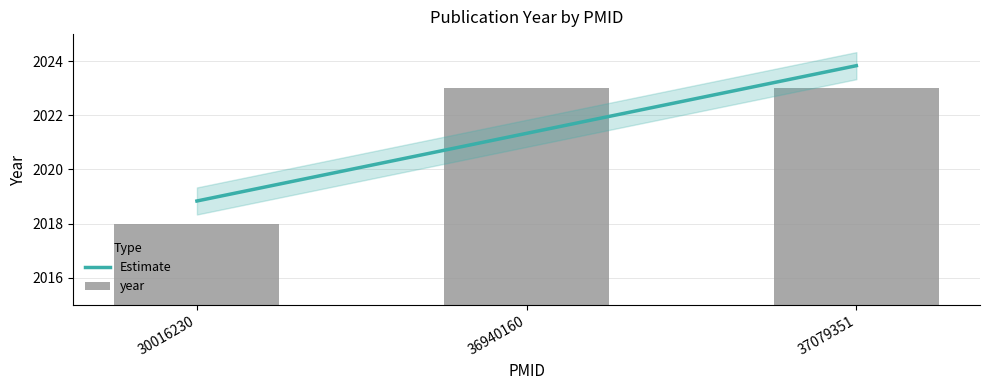

What is the value of the 1st bar from the left?

2018